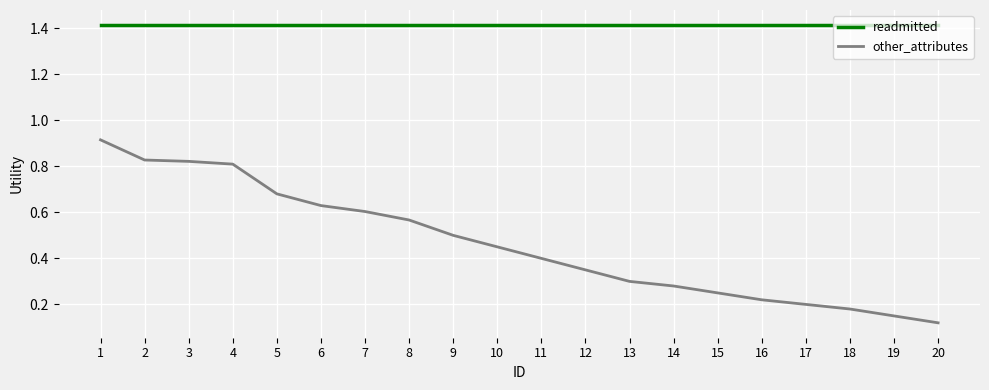

Is it true that readmitted equals 1.9 at 13?

False